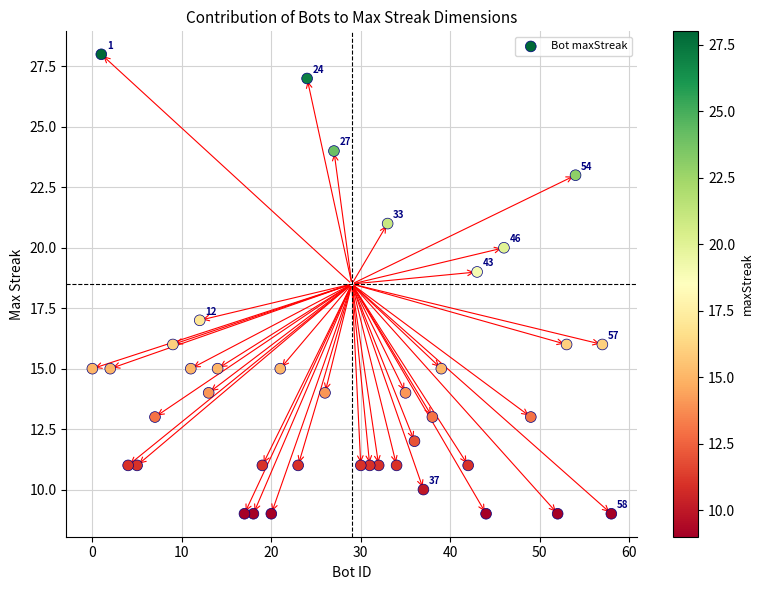

What is the range of Y values (max minus min)?

19